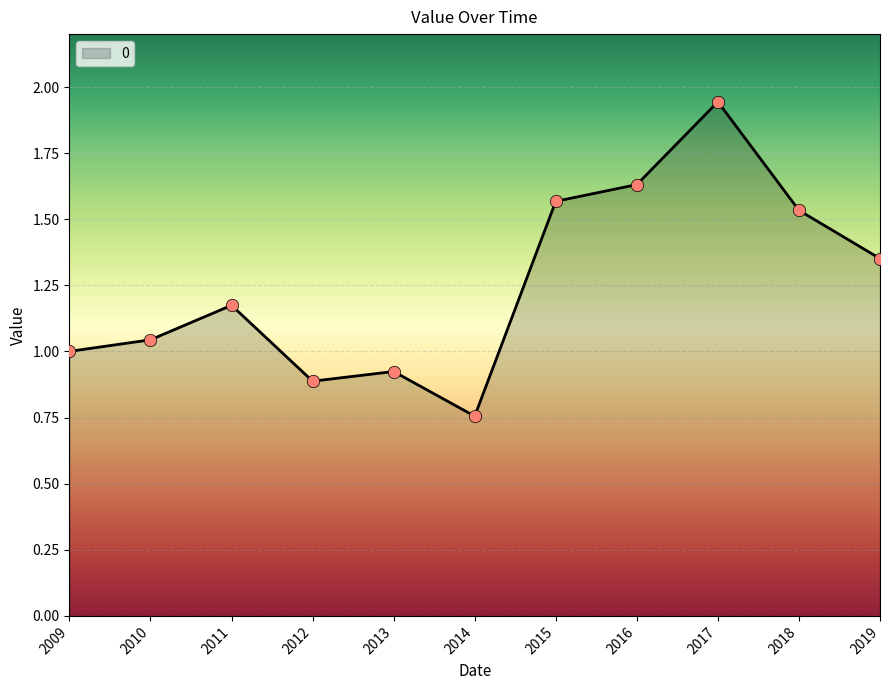

What is the ratio of the value at 2017 to the value at 2011?

1.7